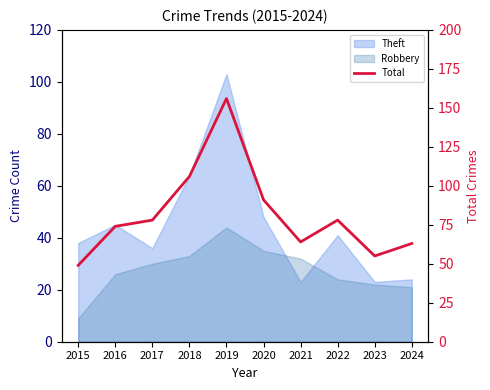

How many interior local peaks (higher than both neighbors) does the data have?

2